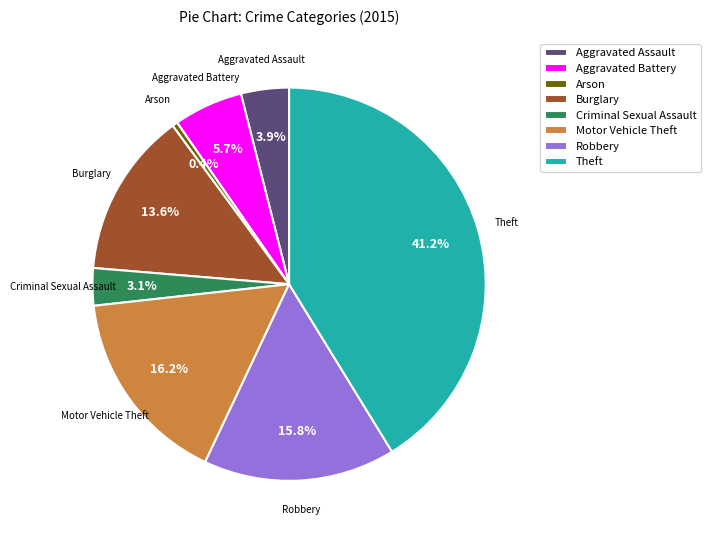

Which has a higher value, Aggravated Assault or Theft?

Theft